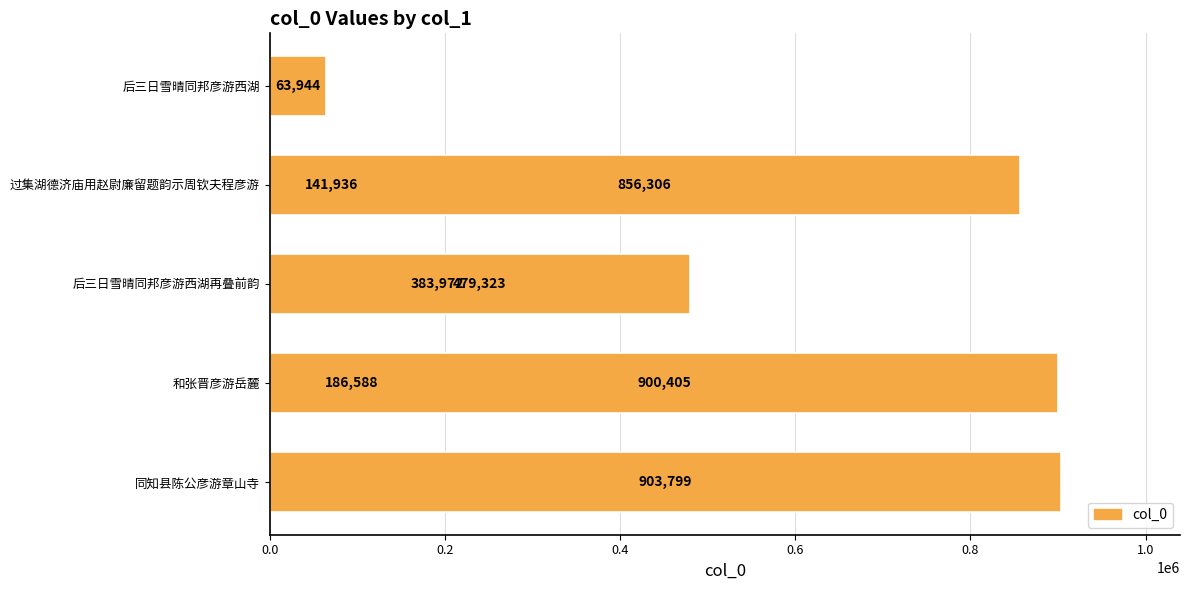

Is it true that the value at 1.0 is 1215938?

False